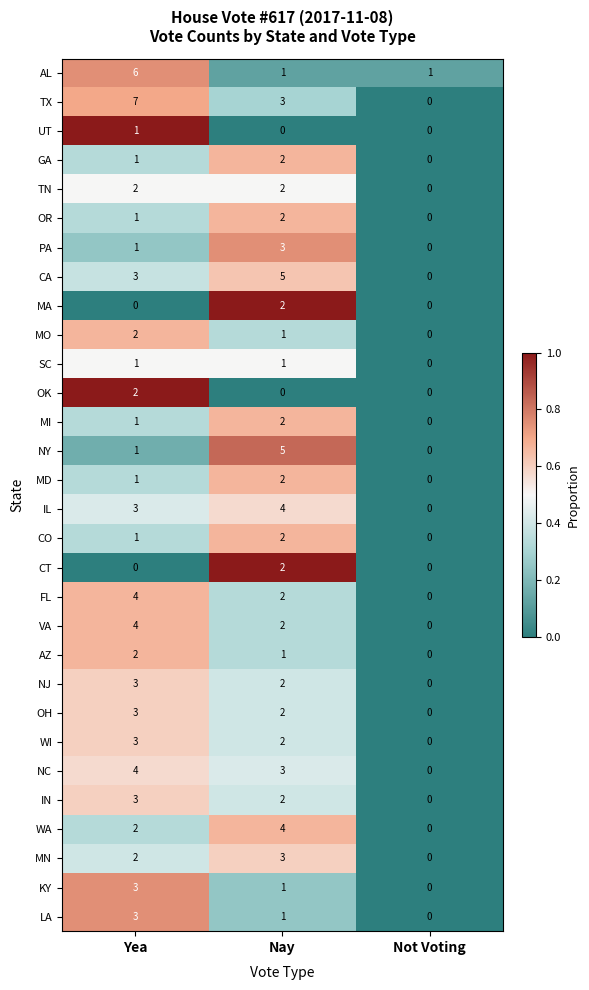

Count the IN values in the range 0 to 3.

3